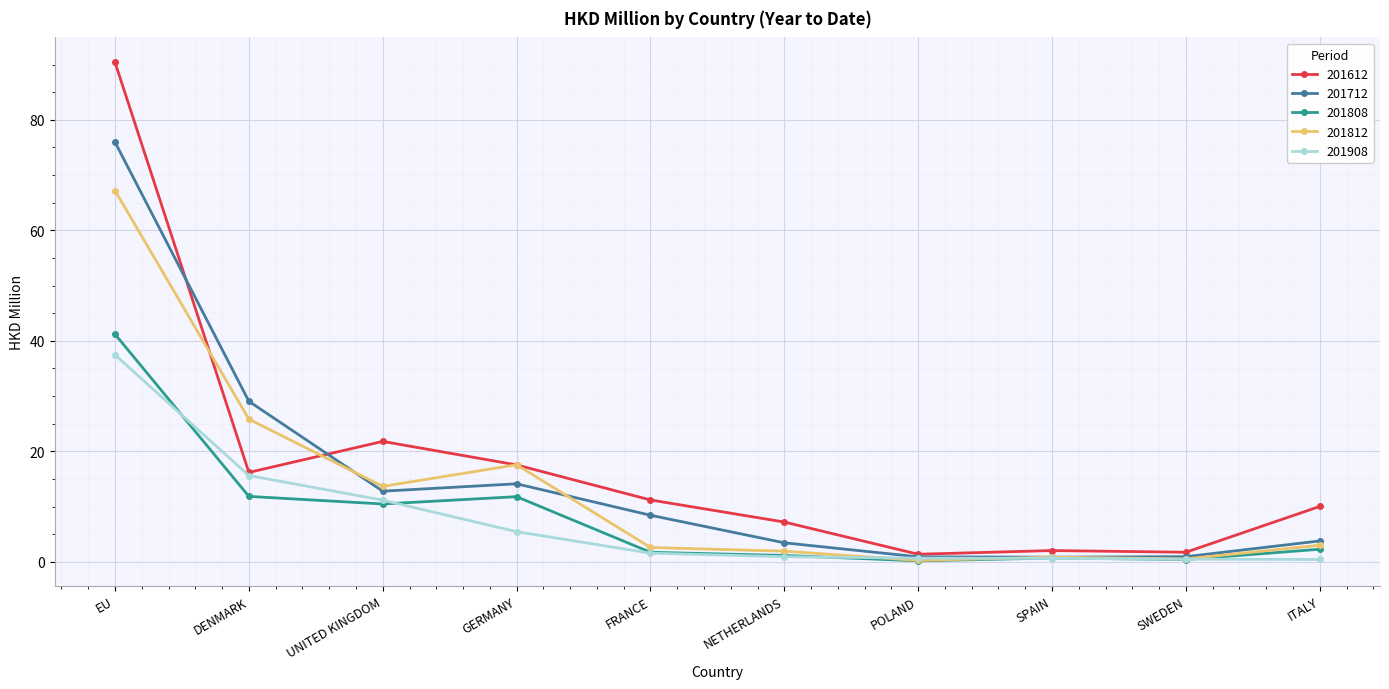

The value of 201812 at DENMARK is 12.7. True or false?

False